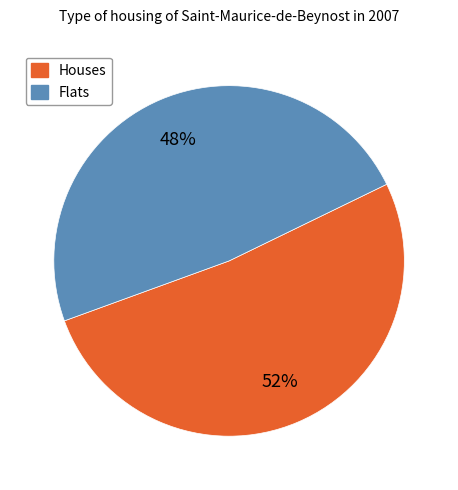

To the nearest percent, what is the average slice percentage?

50%